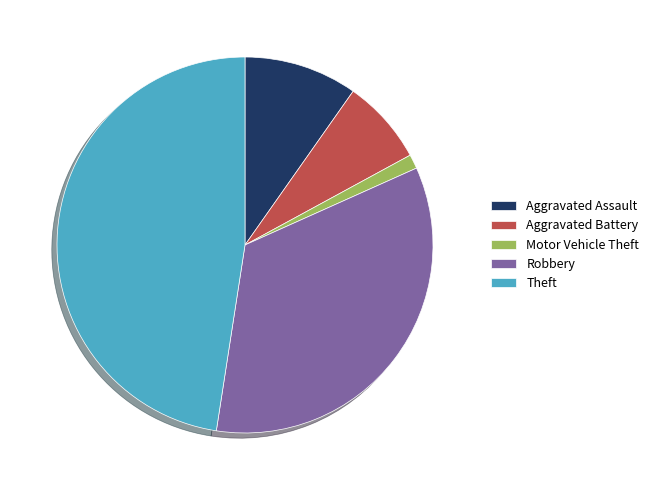

Which slice is the largest?

Theft